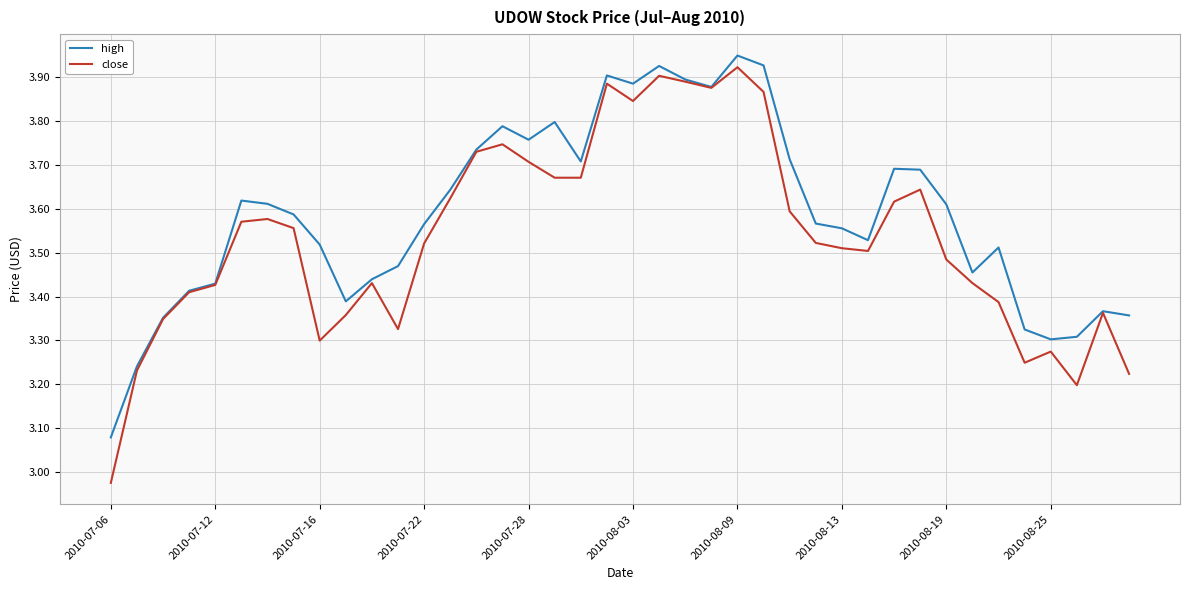

Which series has the largest total across all categories?

high